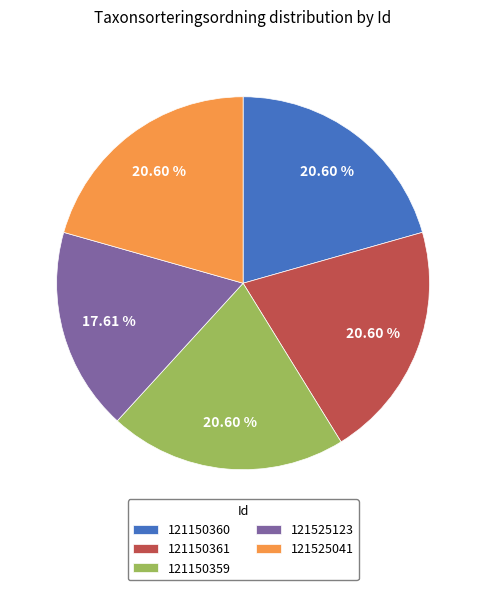

To the nearest percent, what is the combined percentage of 121150360 and 121150361?

41%